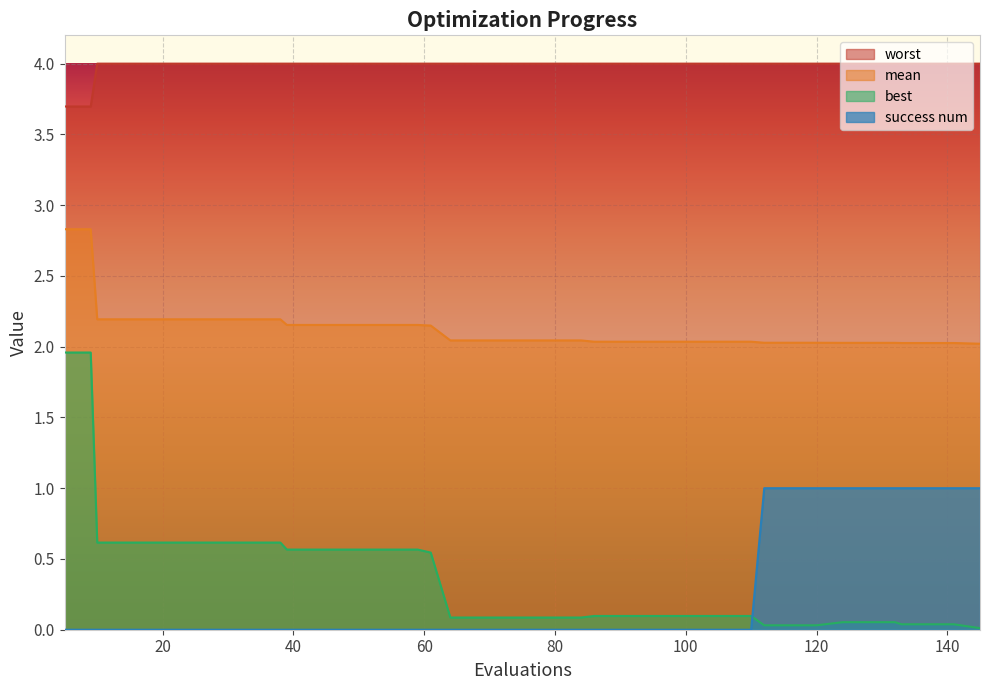

Is it true that best equals 1.0 at 47?

False